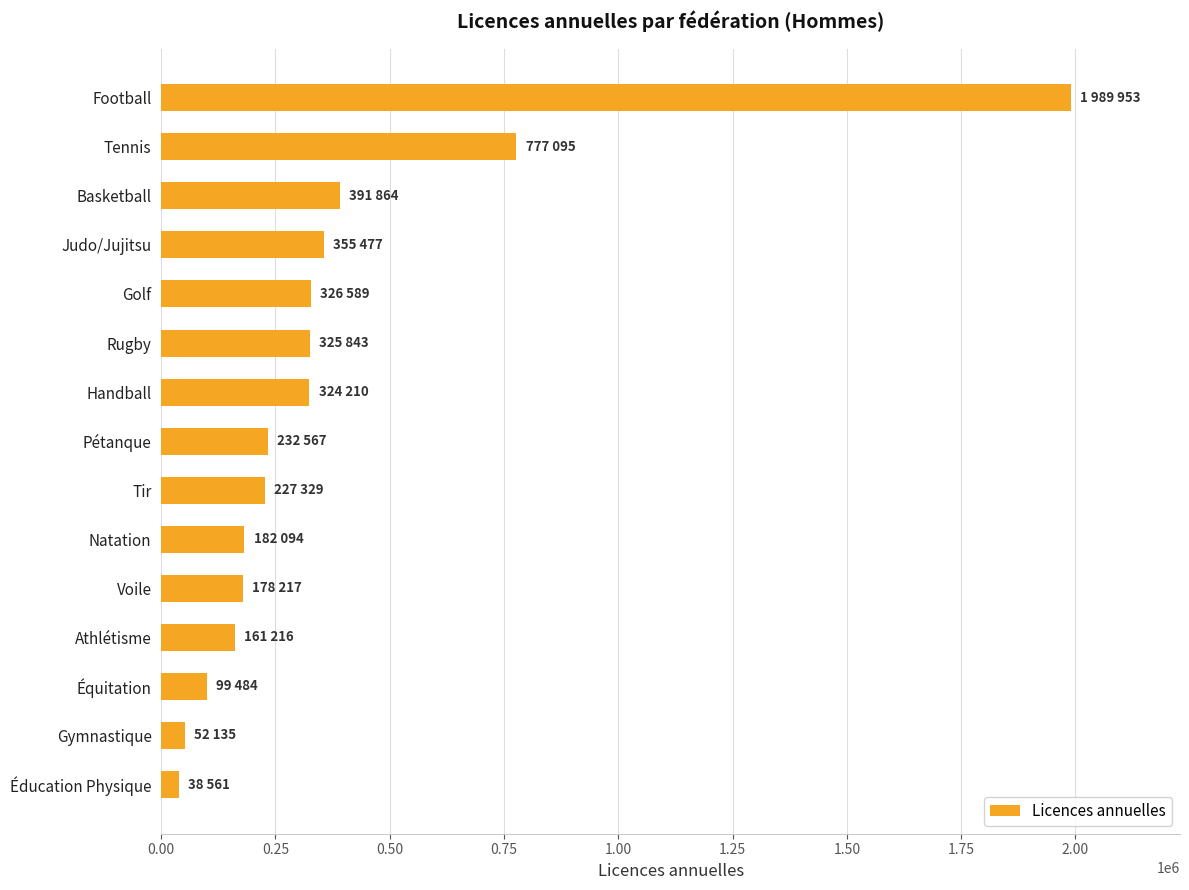

Where is the data nearest to the value 1014257?

Tennis